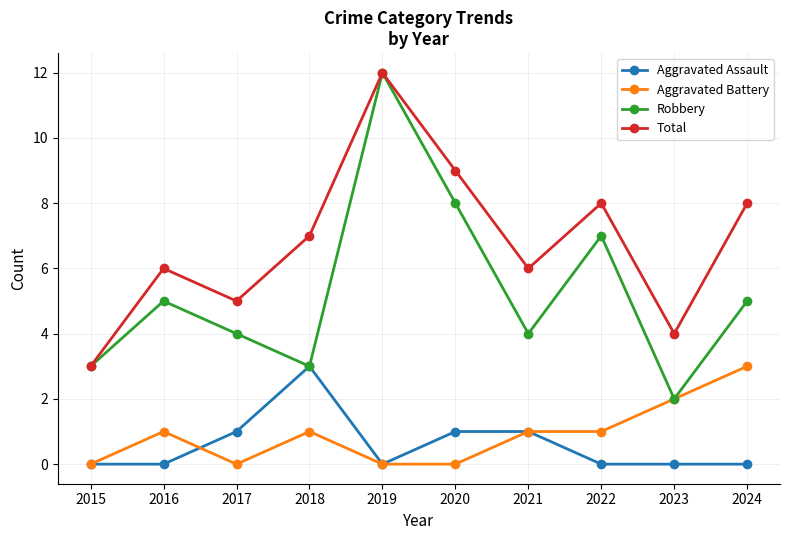

True or false: Aggravated Assault has more than 0 interior local peaks.

True